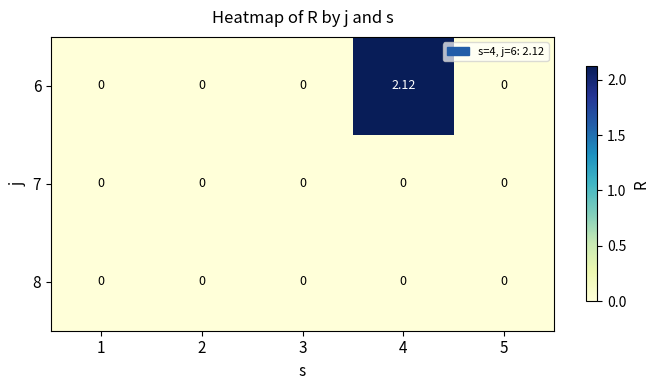

What is the greatest value displayed?

2.1